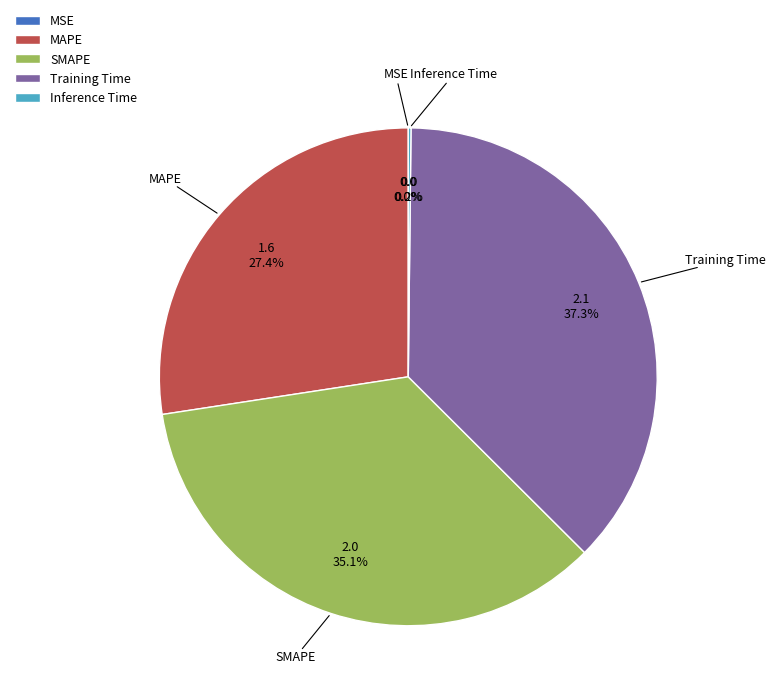

The MAPE slice represents 27% of the pie. True or false?

True